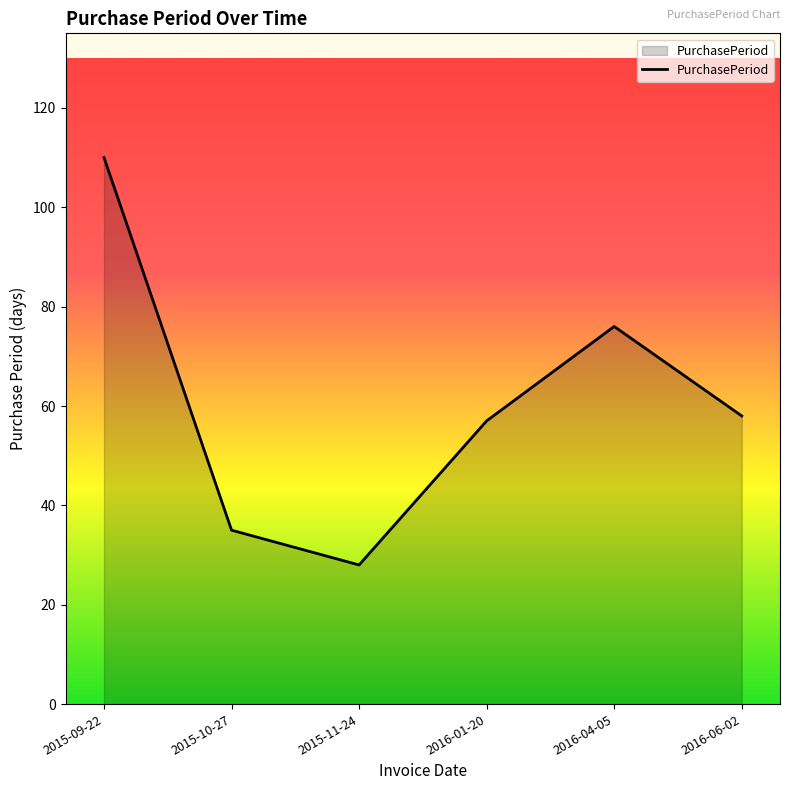

What position from the right is 2016-04-05?

2